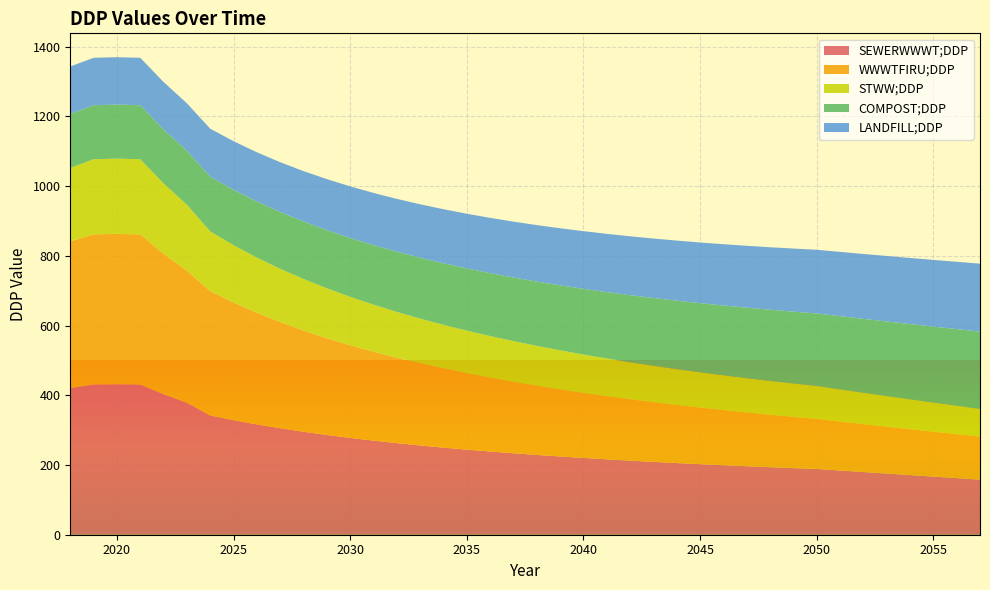

Reading left to right, list all the values displayed in this chart.

SEWERWWWT;DDP: 2018=420.9	2019=430.9	2020=431.6	2021=430.9	2022=403.1	2023=378.7	2024=342.0	2025=328.6	2026=316.4	2027=305.4	2028=295.3	2029=286.2	2030=277.7	2031=269.9	2032=262.8	2033=256.1	2034=249.9	2035=244.1	2036=238.7	2037=233.7	2038=228.9	2039=224.5	2040=220.3	2041=216.3	2042=212.5	2043=209.0	2044=205.6	2045=202.4	2046=199.4	2047=196.5	2048=193.8	2049=191.1	2050=188.6	2051=184.2	2052=179.9	2053=175.5	2054=171.1	2055=166.8	2056=162.4	2057=158.0
WWWTFIRU;DDP: 2018=420.9	2019=430.9	2020=431.6	2021=430.9	2022=403.1	2023=378.7	2024=357.0	2025=337.7	2026=320.4	2027=304.8	2028=290.6	2029=277.7	2030=265.9	2031=255.0	2032=245.0	2033=235.8	2034=227.2	2035=219.2	2036=211.8	2037=204.8	2038=198.3	2039=192.2	2040=186.5	2041=181.1	2042=176.0	2043=171.2	2044=166.6	2045=162.3	2046=158.2	2047=154.3	2048=150.6	2049=147.0	2050=143.6	2051=140.4	2052=137.3	2053=134.4	2054=131.5	2055=128.8	2056=126.2	2057=123.7
STWW;DDP: 2018=210.4	2019=215.4	2020=215.8	2021=215.4	2022=201.5	2023=189.3	2024=171.0	2025=164.3	2026=158.2	2027=152.7	2028=147.7	2029=143.1	2030=138.9	2031=135.0	2032=131.4	2033=128.0	2034=124.9	2035=122.1	2036=119.4	2037=116.8	2038=114.5	2039=112.2	2040=110.1	2041=108.1	2042=106.3	2043=104.5	2044=102.8	2045=101.2	2046=99.7	2047=98.3	2048=96.9	2049=95.6	2050=94.3	2051=92.1	2052=89.9	2053=87.8	2054=85.6	2055=83.4	2056=81.2	2057=79.0
COMPOST;DDP: 2018=155.0	2019=155.0	2020=155.0	2021=155.0	2022=155.0	2023=155.0	2024=157.0	2025=158.9	2026=160.9	2027=162.9	2028=164.9	2029=166.8	2030=168.8	2031=170.8	2032=172.7	2033=174.7	2034=176.7	2035=178.7	2036=180.6	2037=182.6	2038=184.6	2039=186.5	2040=188.5	2041=190.5	2042=192.5	2043=194.4	2044=196.4	2045=198.4	2046=200.3	2047=202.3	2048=204.3	2049=206.3	2050=208.2	2051=210.2	2052=212.2	2053=214.1	2054=216.1	2055=218.1	2056=220.1	2057=222.0
LANDFILL;DDP: 2018=136.0	2019=136.0	2020=136.0	2021=136.0	2022=136.0	2023=136.0	2024=137.7	2025=139.5	2026=141.2	2027=142.9	2028=144.6	2029=146.4	2030=148.1	2031=149.8	2032=151.6	2033=153.3	2034=155.0	2035=156.8	2036=158.5	2037=160.2	2038=161.9	2039=163.7	2040=165.4	2041=167.1	2042=168.9	2043=170.6	2044=172.3	2045=174.1	2046=175.8	2047=177.5	2048=179.2	2049=181.0	2050=182.7	2051=184.4	2052=186.2	2053=187.9	2054=189.6	2055=191.4	2056=193.1	2057=194.8